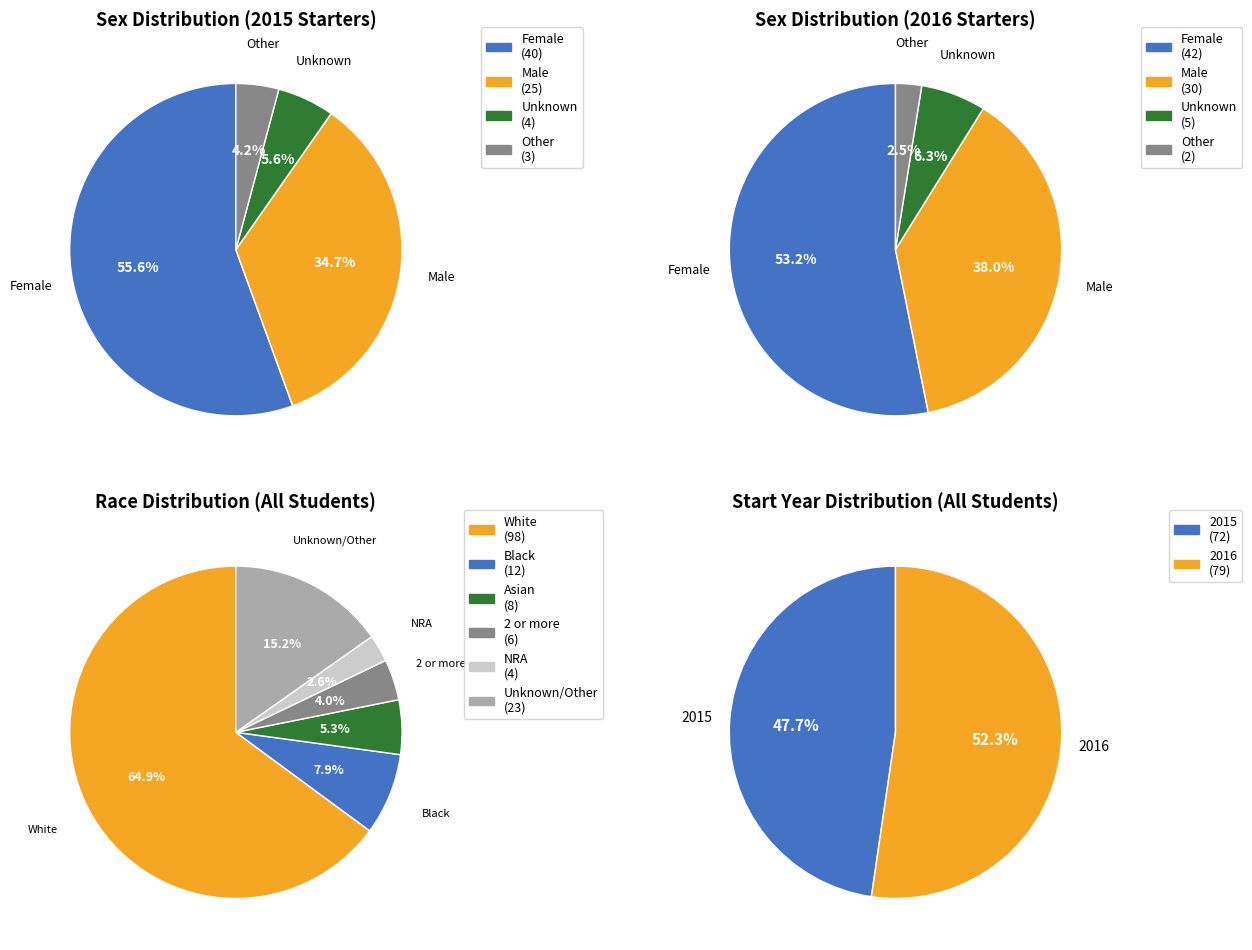

Approximately how many times larger is the value at 2016 compared to 2015?

1.1